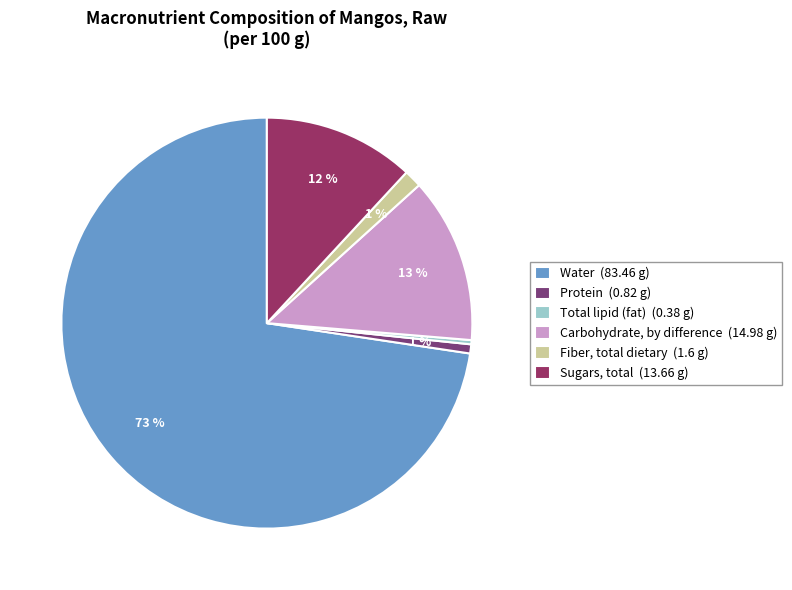

Which slice represents more than half of the pie?

Water